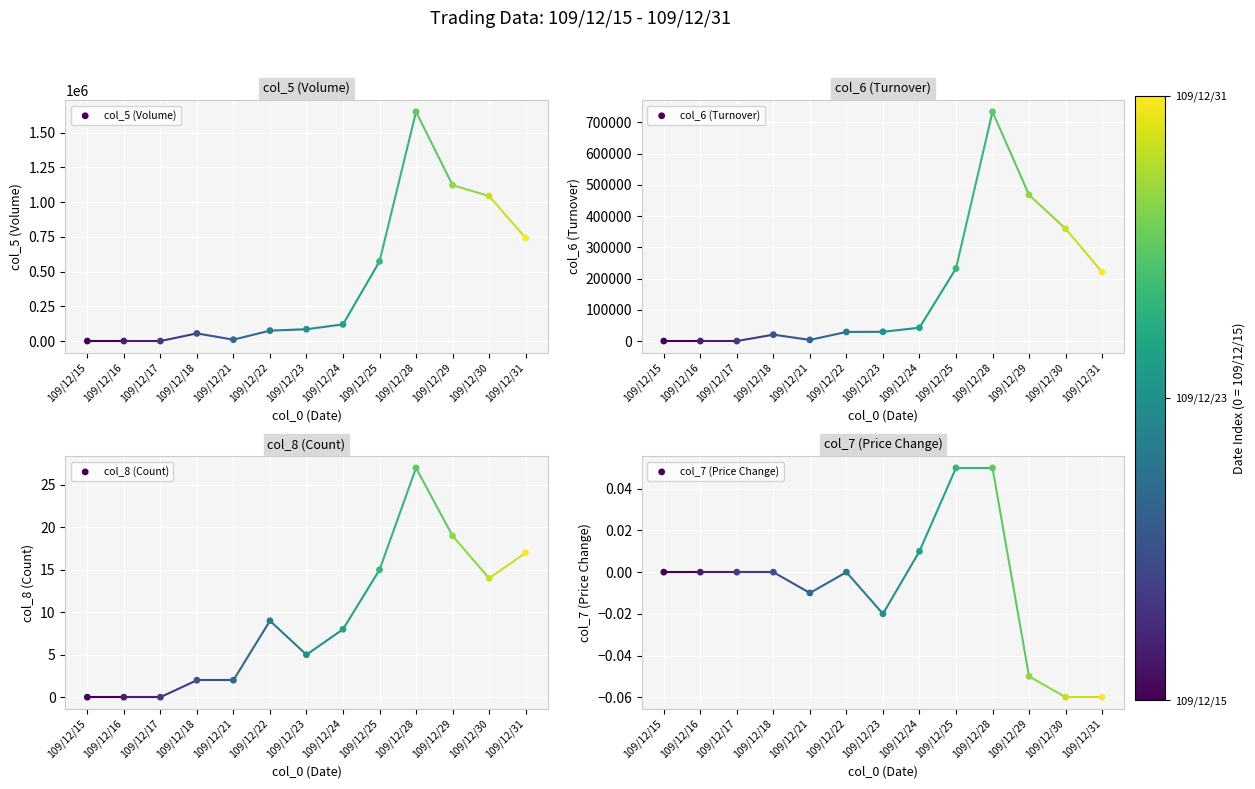

What is the total value across all series at 109/12/30?

1403683.9